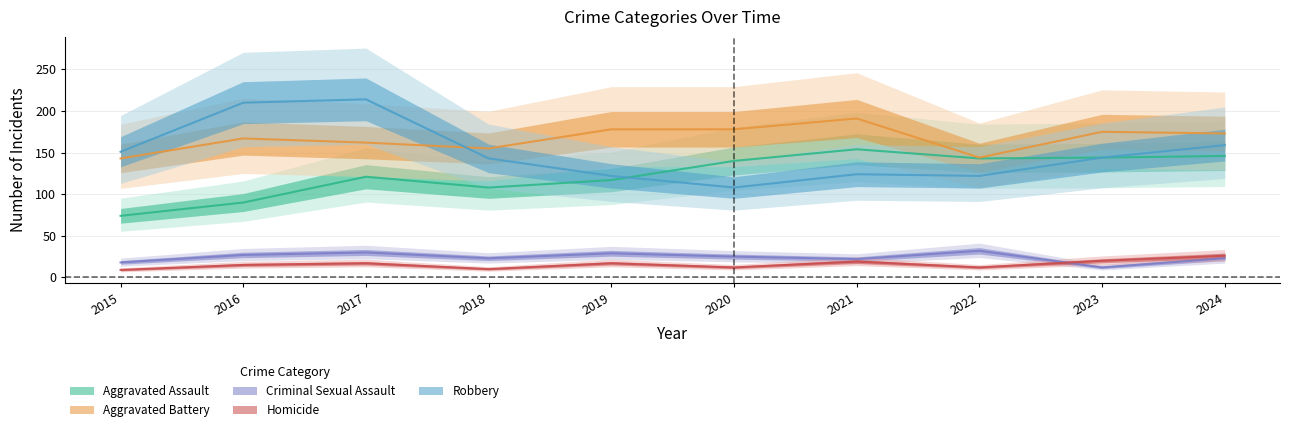

How many data points in Aggravated Battery are less than 173?

5